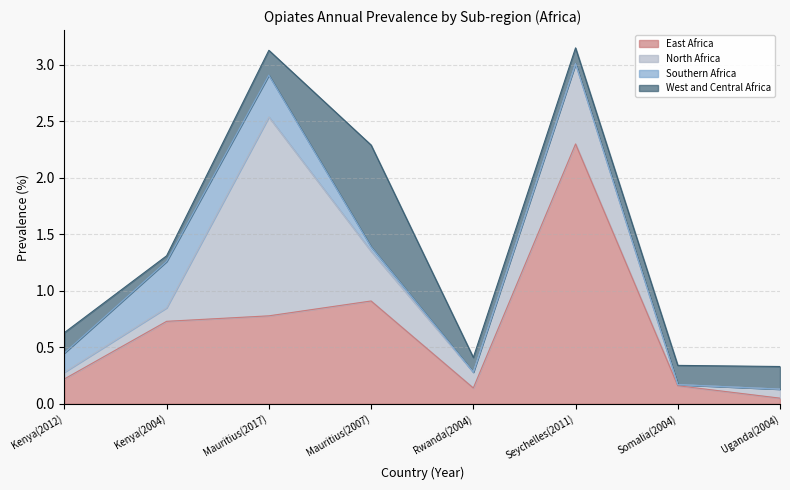

True or false: East Africa and West and Central Africa cross at least once.

True